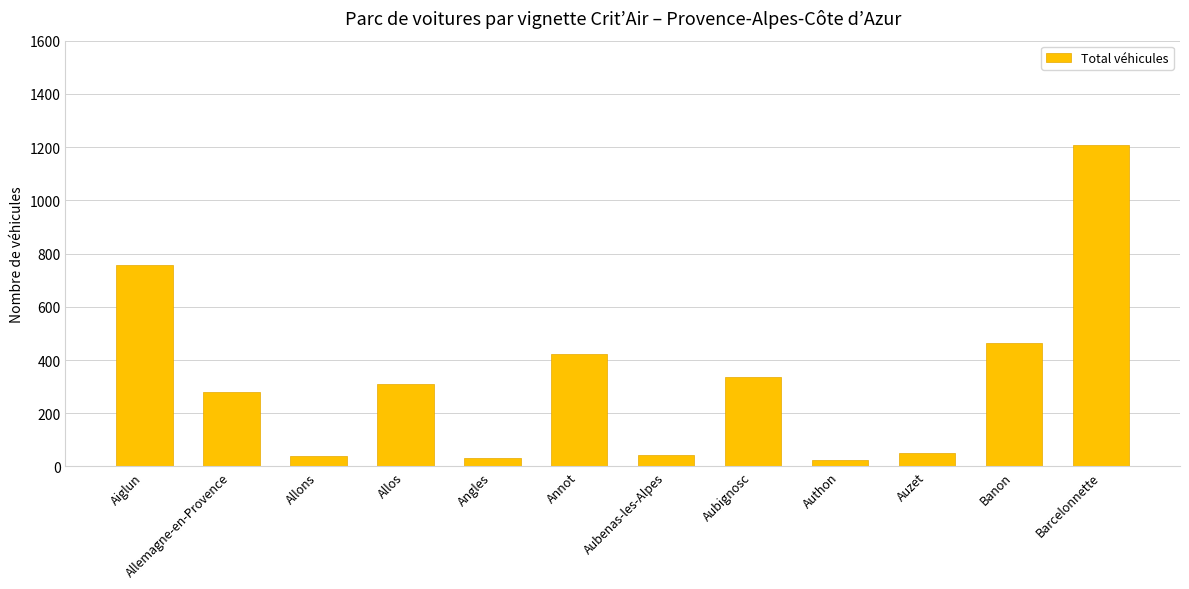

Where is the data nearest to the value 616?

Aiglun